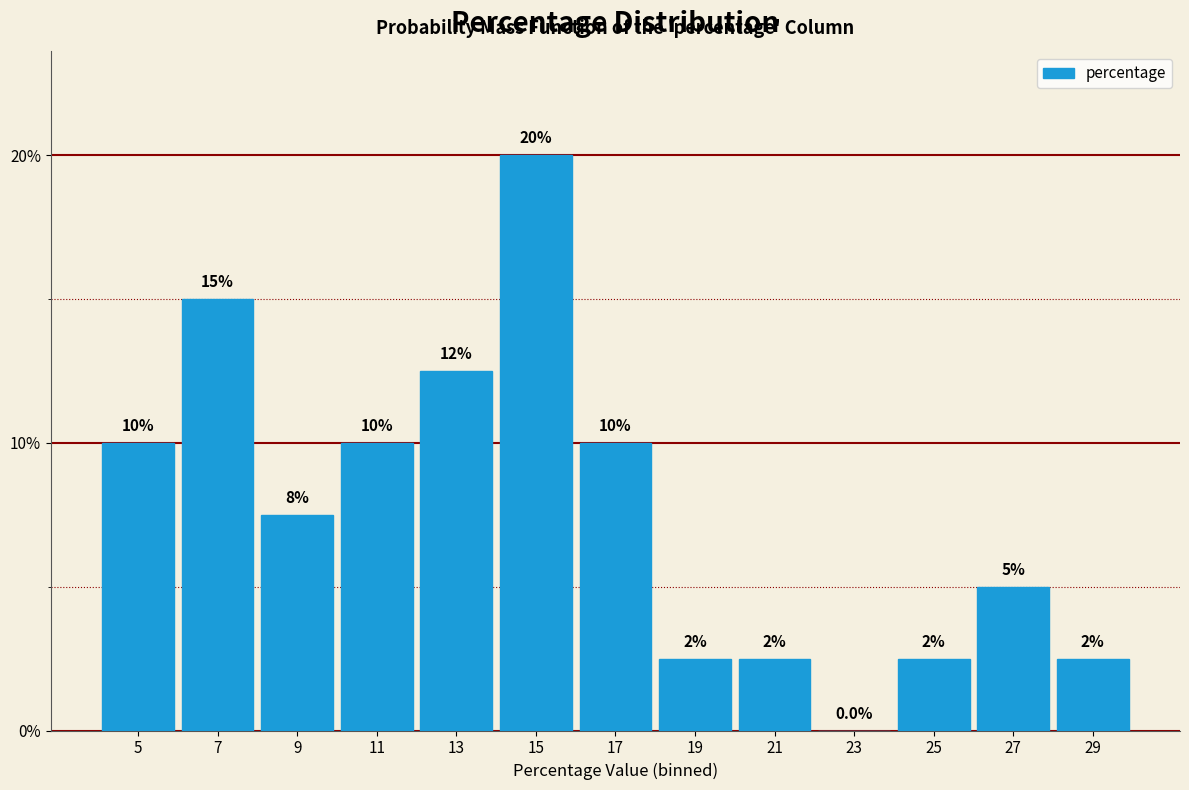

Reading left to right, extract all data points from this chart.

5=10.0	7=15.0	9=7.5	11=10.0	13=12.5	15=20.0	17=10.0	19=2.5	21=2.5	23=0.0	25=2.5	27=5.0	29=2.5